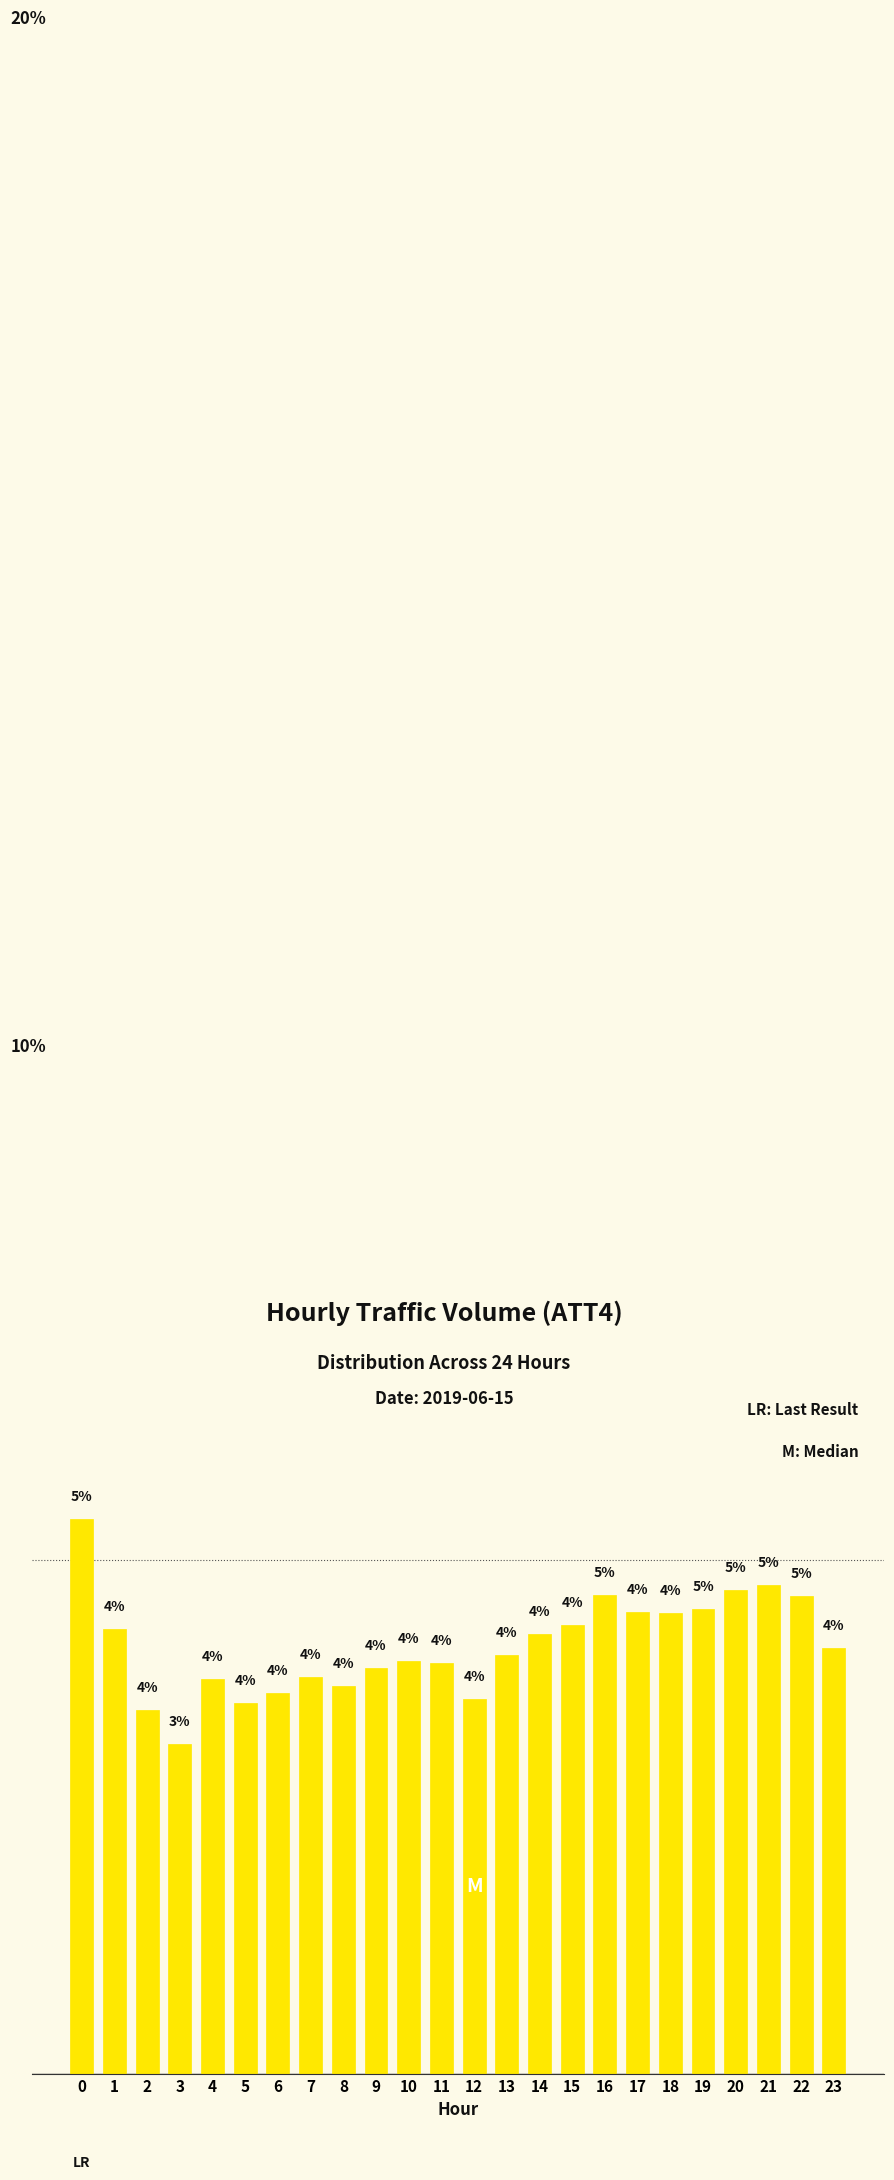

True or false: the data shows 2.6 at 22.

False